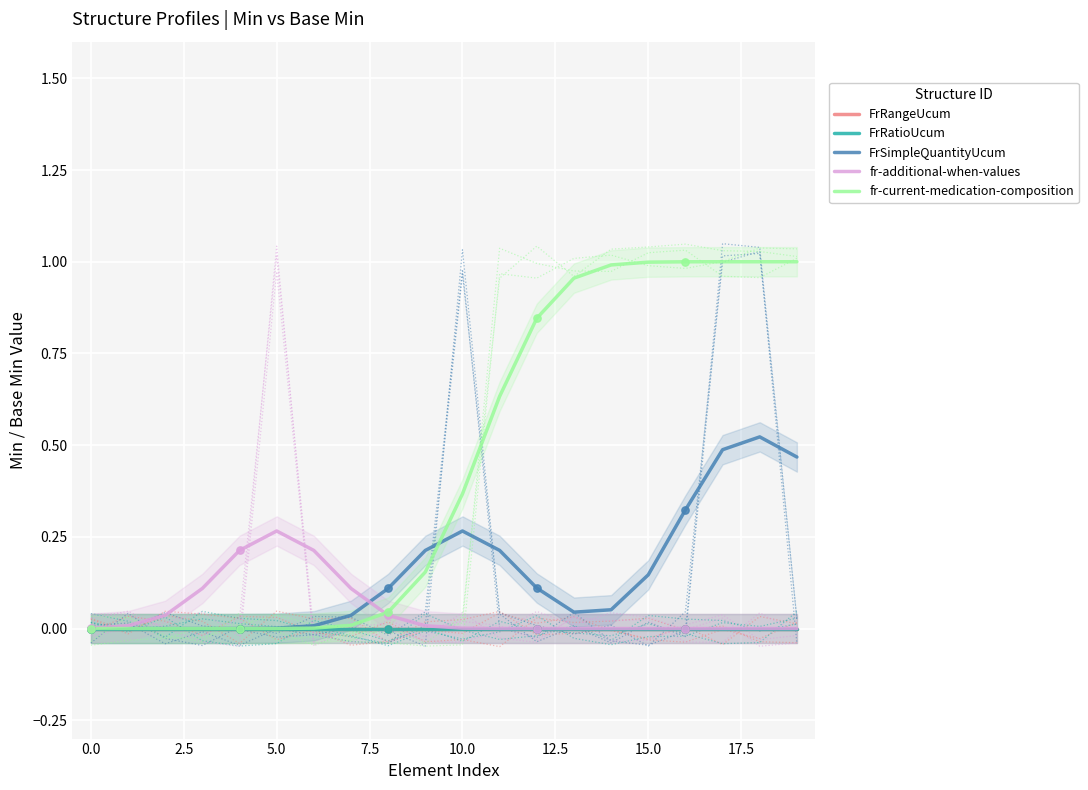

At how many categories does at least one series exceed 0?

20